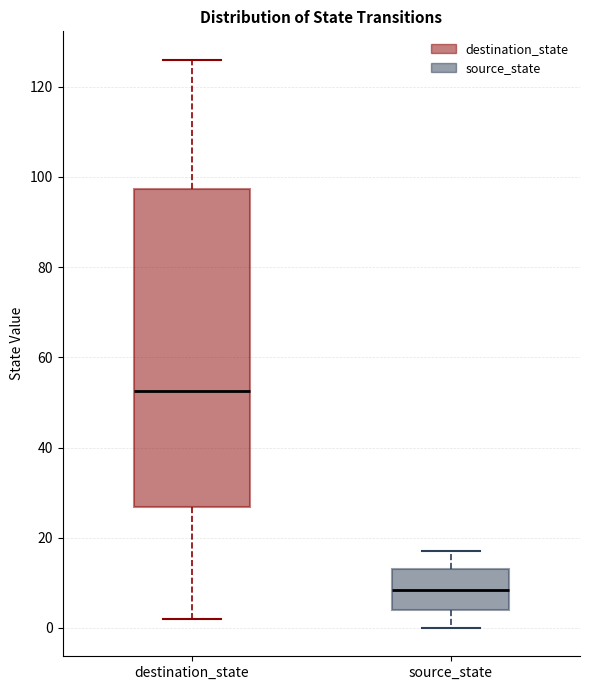

Which box's median line is the highest?

destination_state